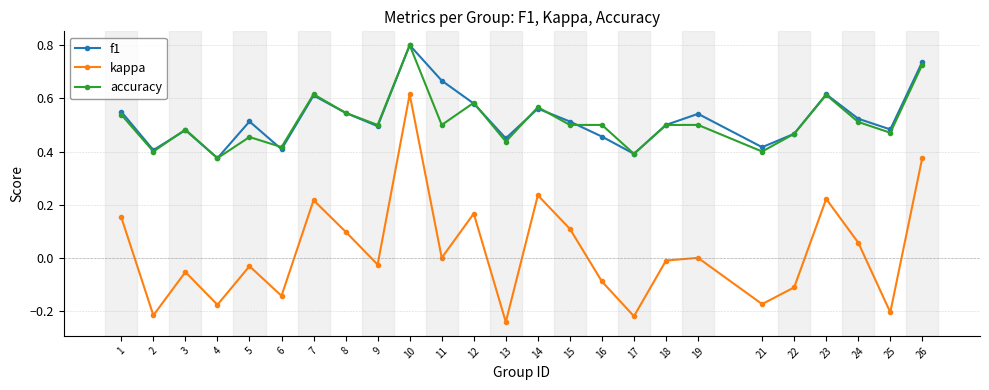

What is the sum of the f1 values at 5 and 25?

1.0